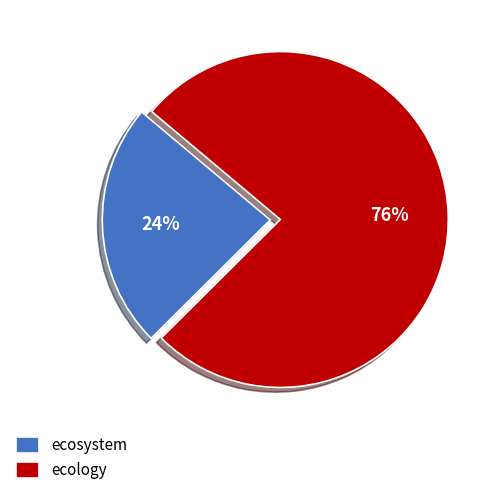

Which category accounts for the majority?

ecology